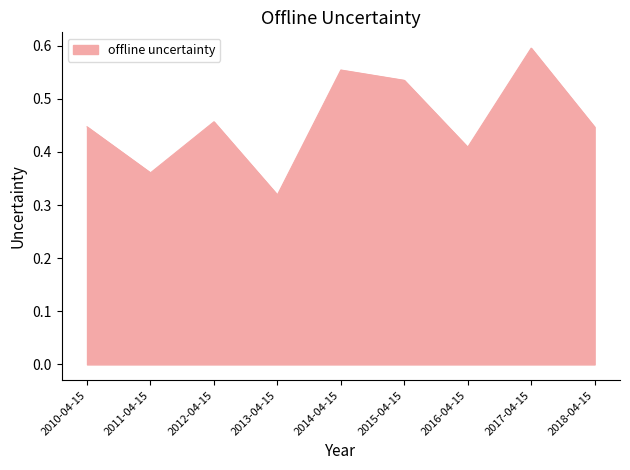

The chart shows a value of 0.2 at 2011-04-15. True or false?

False